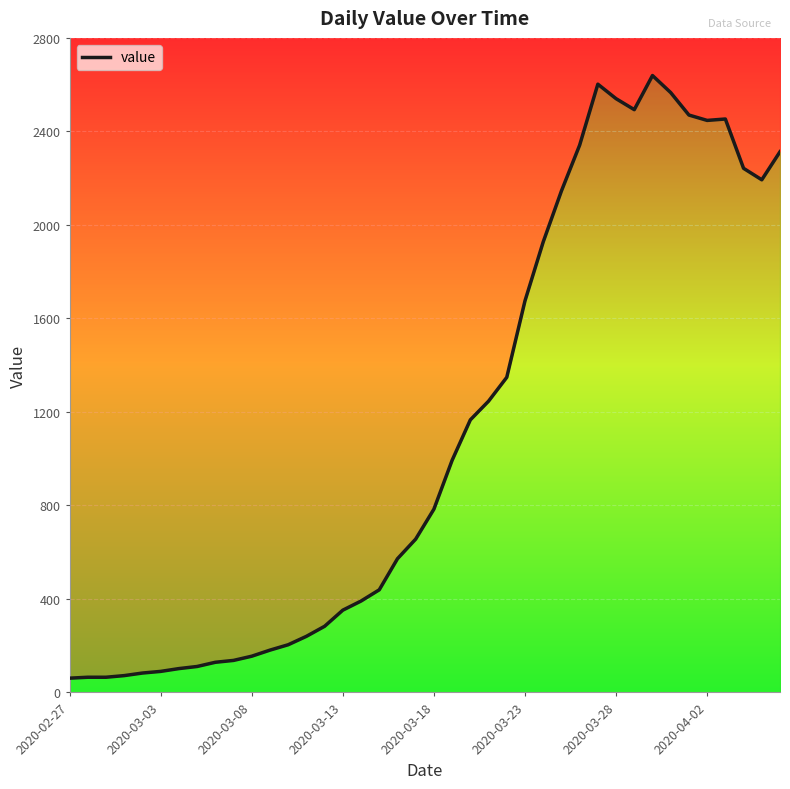

Approximately how many times larger is the value at 13 compared to 37?

0.1